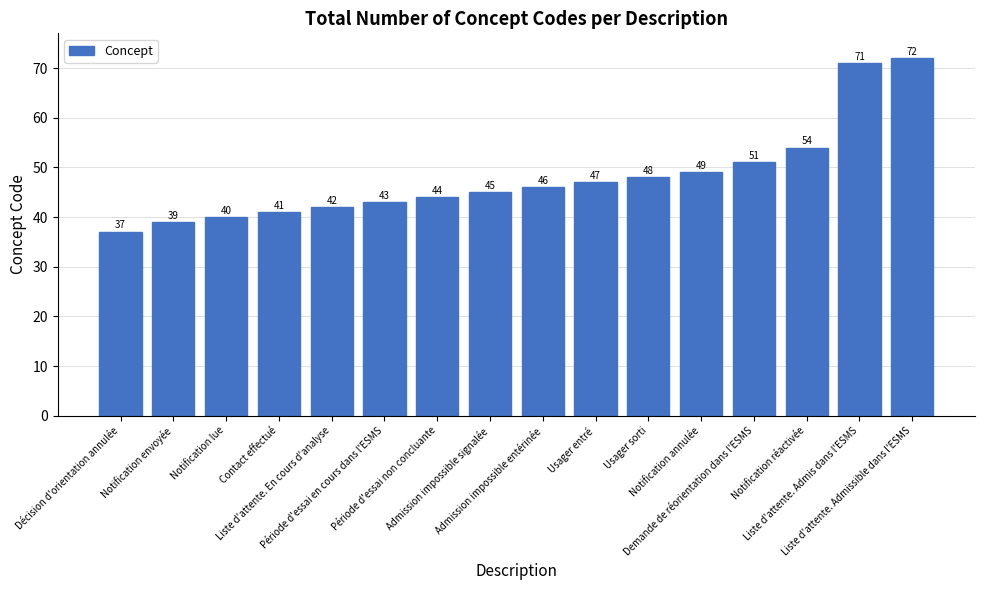

What is the difference between the values at Liste d'attente. Admissible dans l'ESMS and Liste d'attente. Admis dans l'ESMS?

1